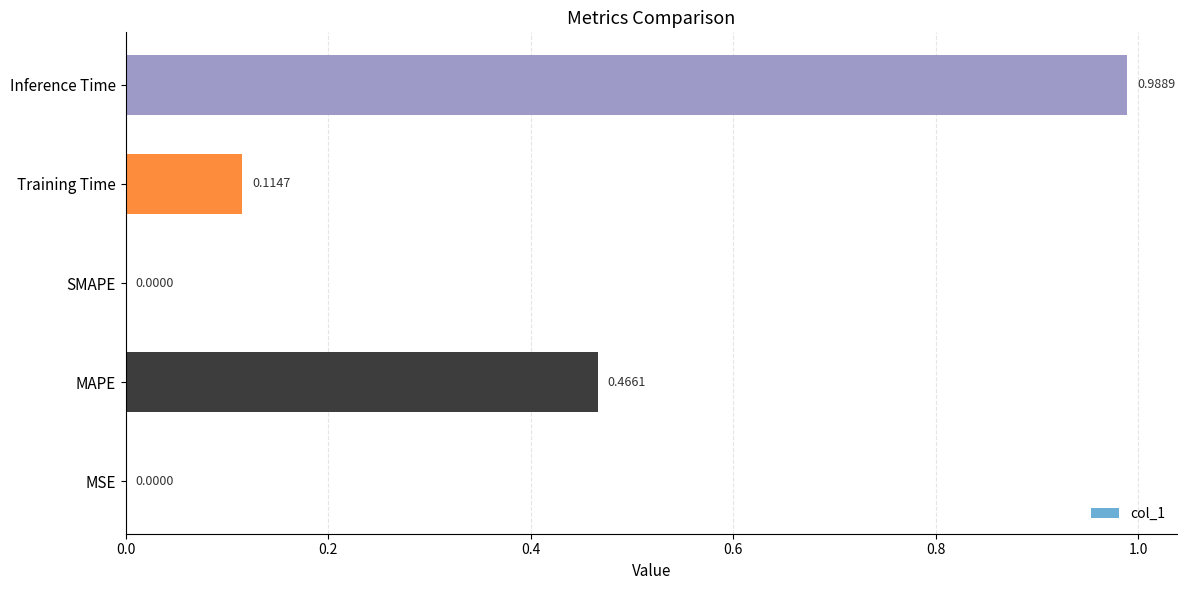

What is the change in value from MAPE to SMAPE?

-0.5